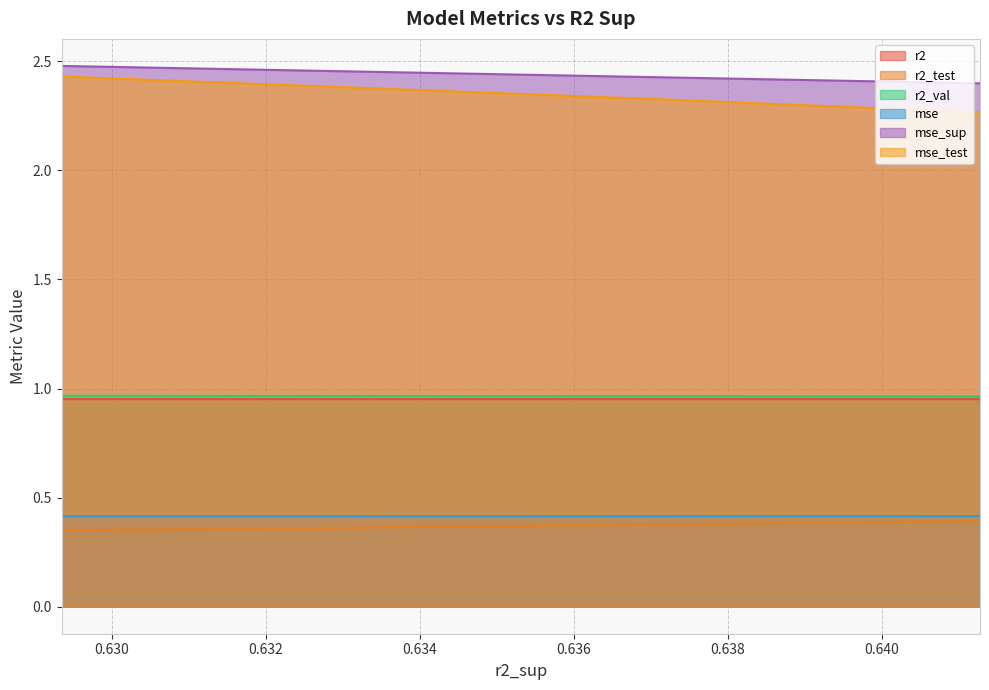

What is the average value of the mse_test series?

2.3